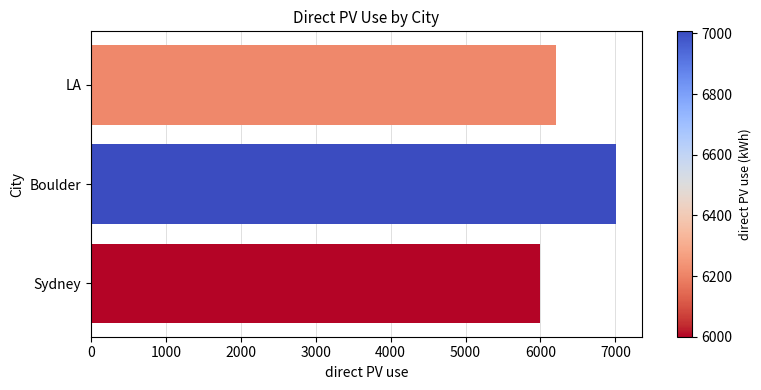

Is it true that the value at Boulder is 4278.8?

False